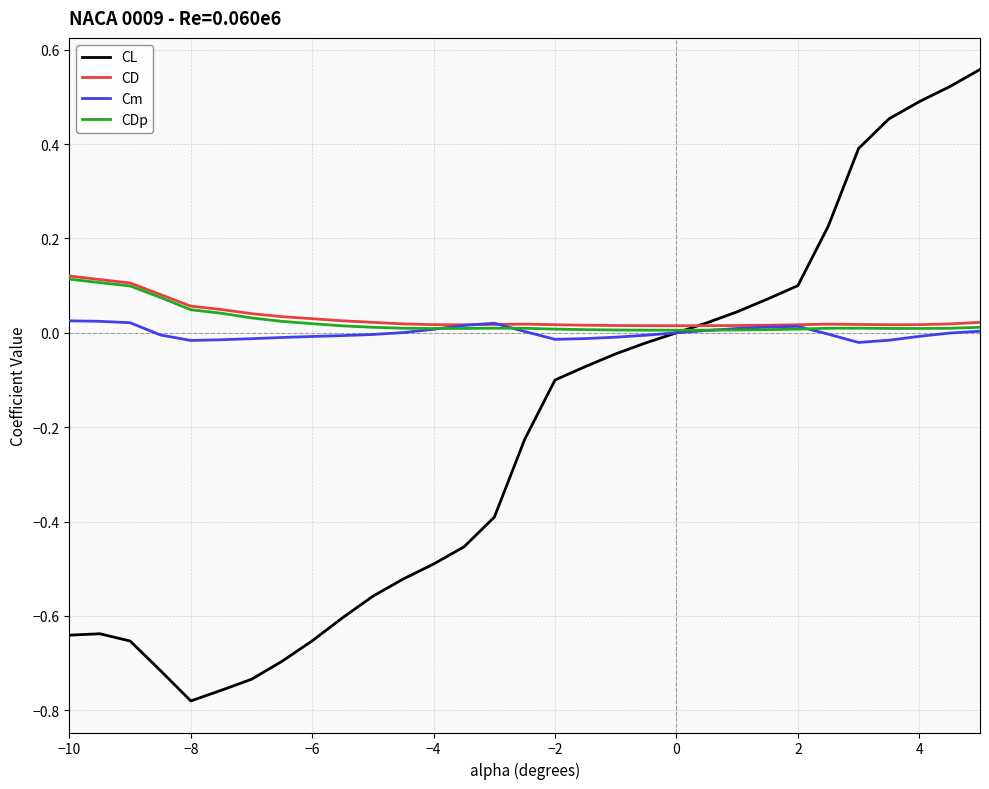

The CL series shows -0.1 at −2. True or false?

True